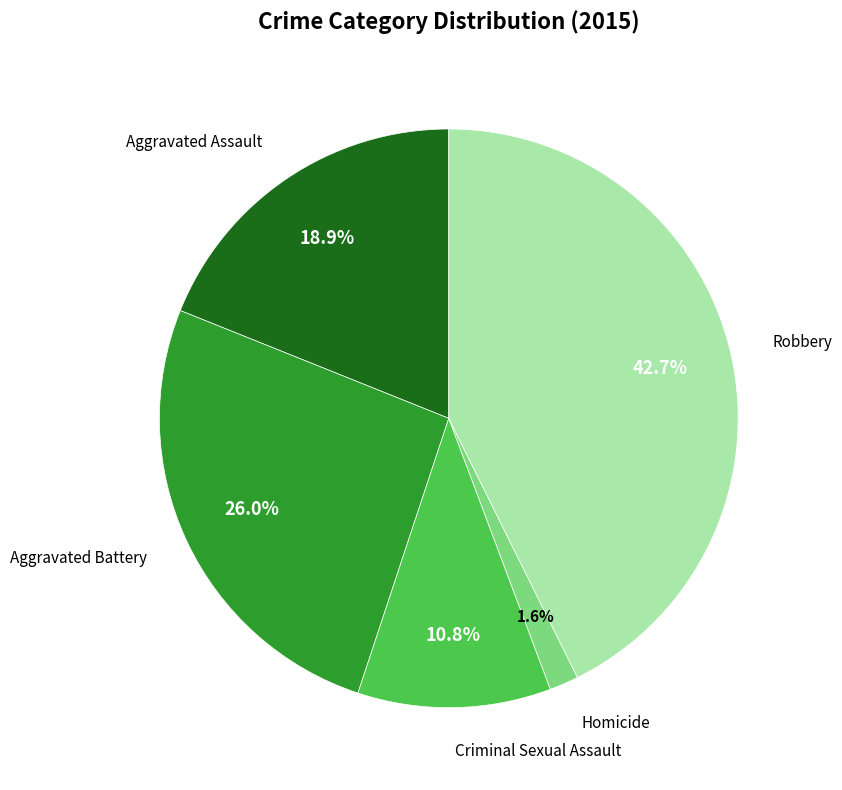

Count the number of slices in the pie.

5